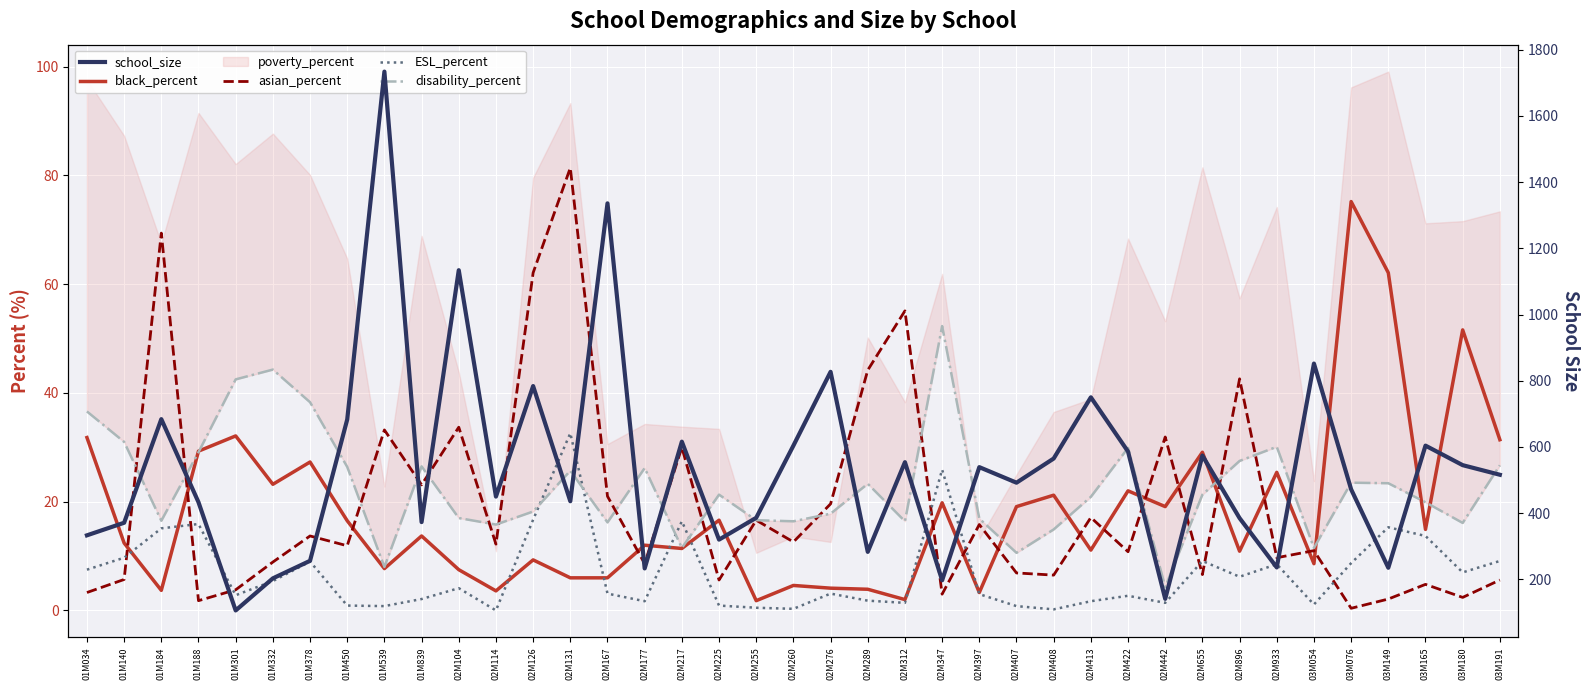

What is the label of the 35th point from the left?

03M076